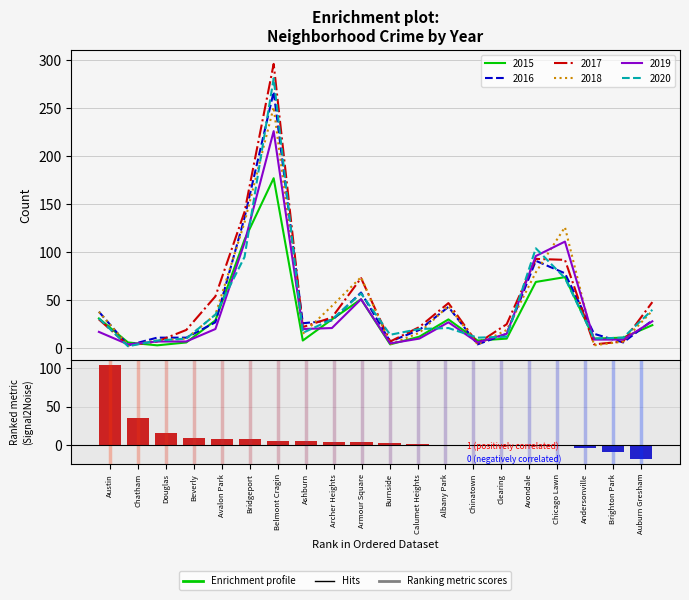

The value at Chatham is 52. True or false?

False